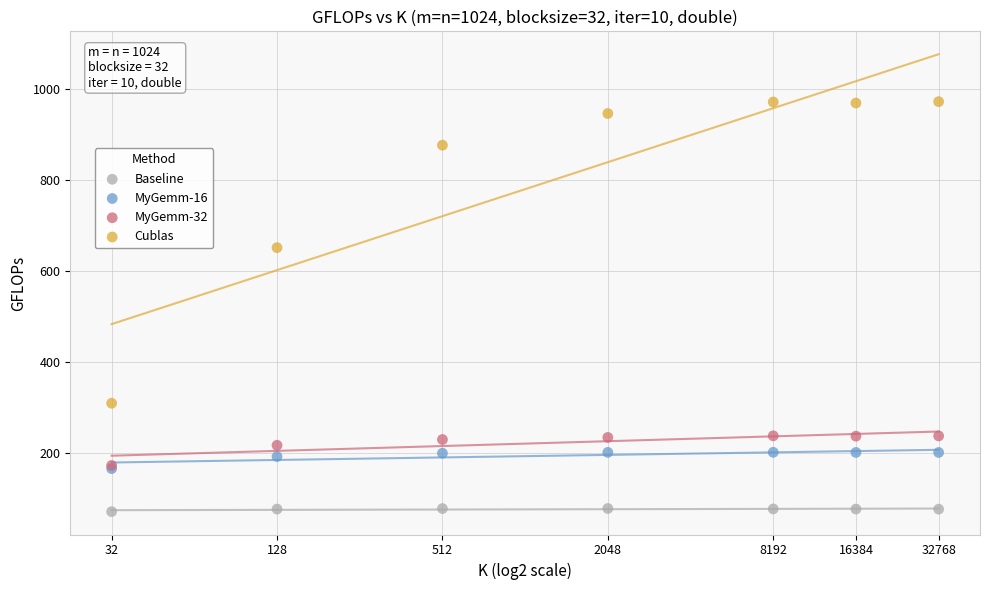

What are all the series names shown in the legend?

Baseline, MyGemm-16, MyGemm-32, Cublas